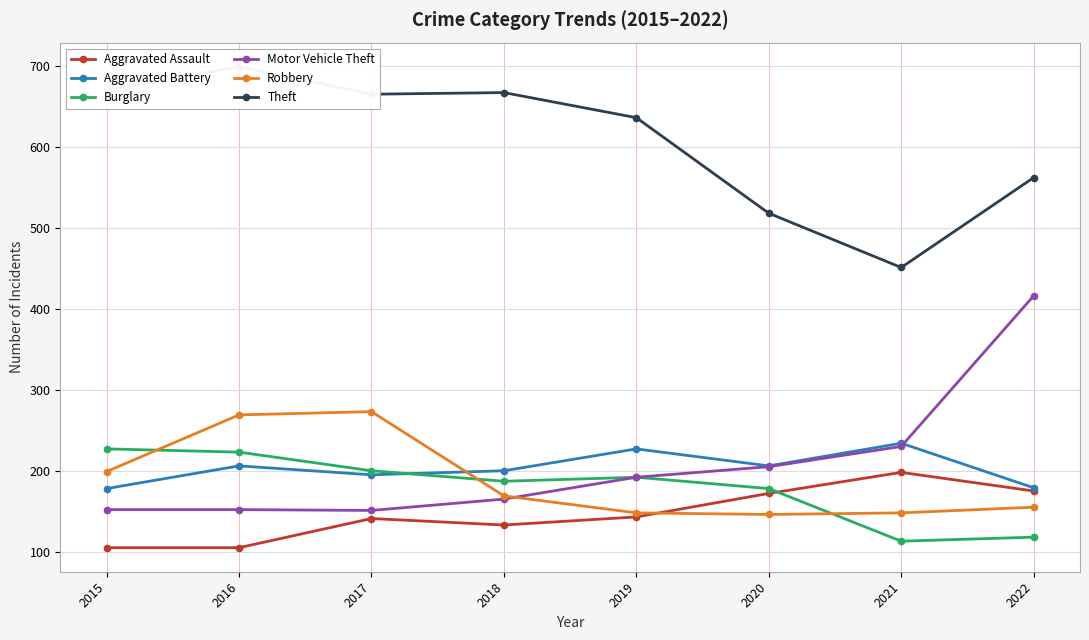

Between 2018 and 2021, which series saw the biggest shift?

Theft